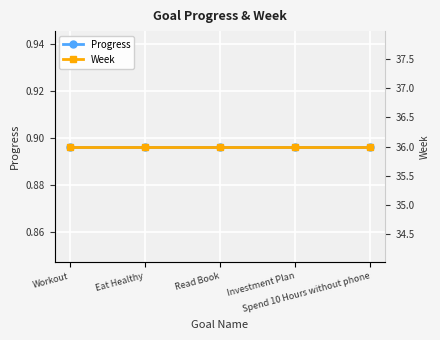

What is the spread (max minus min) of values at Spend 10 Hours without phone?

35.1